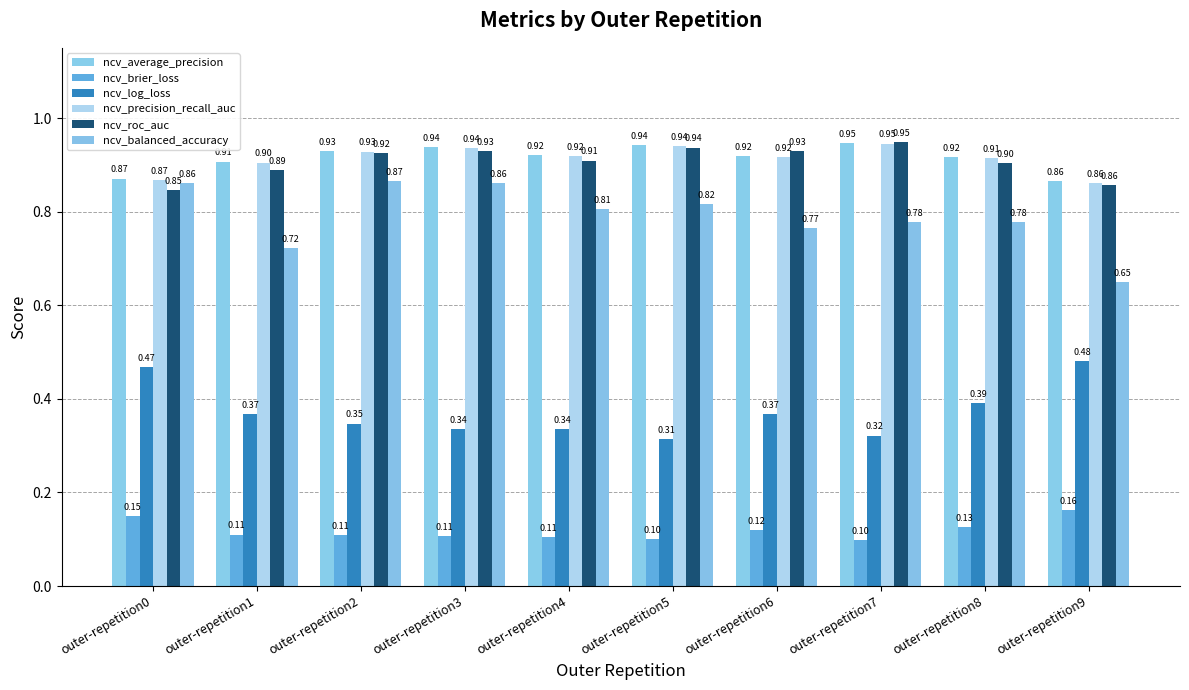

What is the minimum value shown in the chart?

0.1